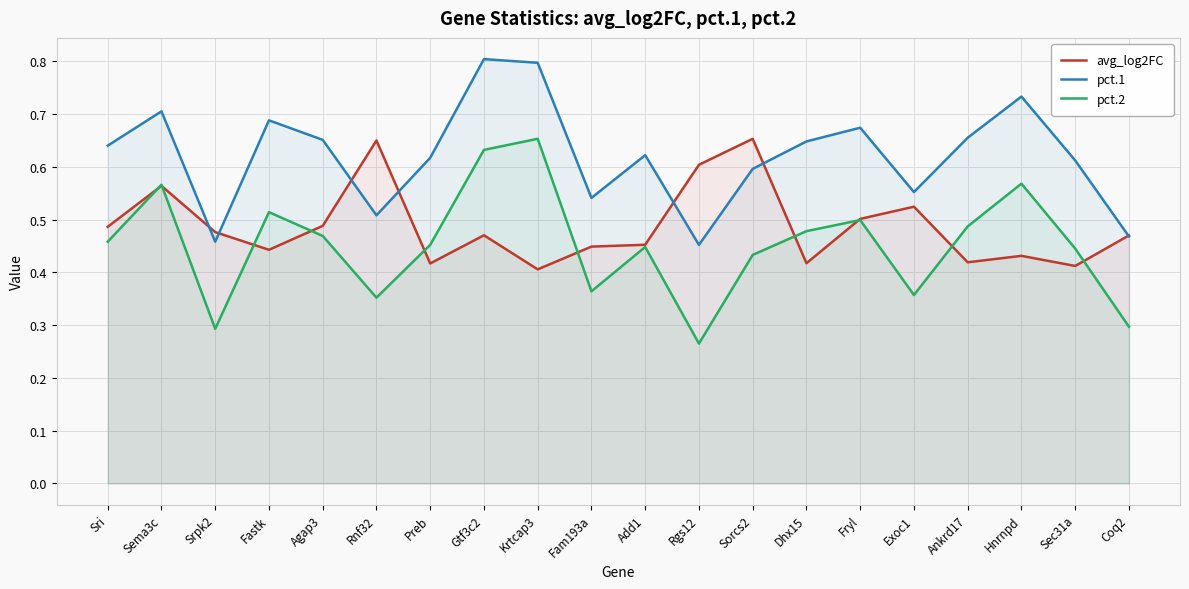

How many data points does each series have?

20